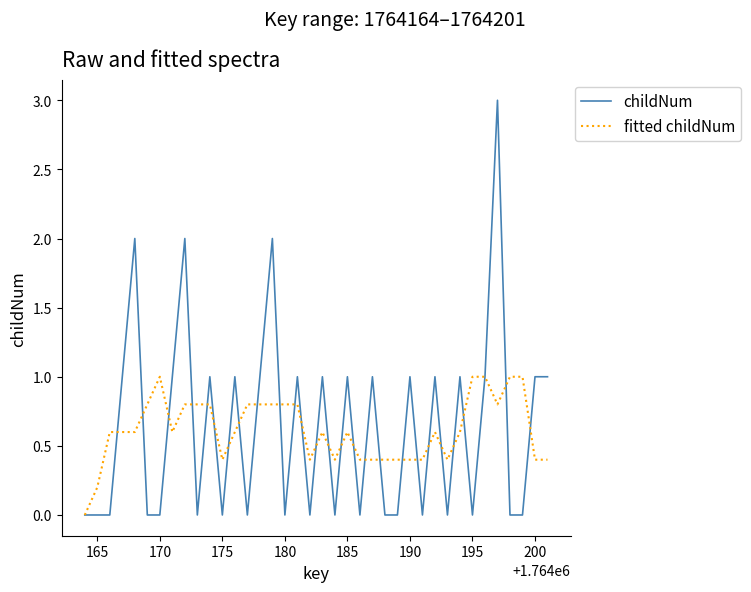

What is the maximum value for childNum?

3.0